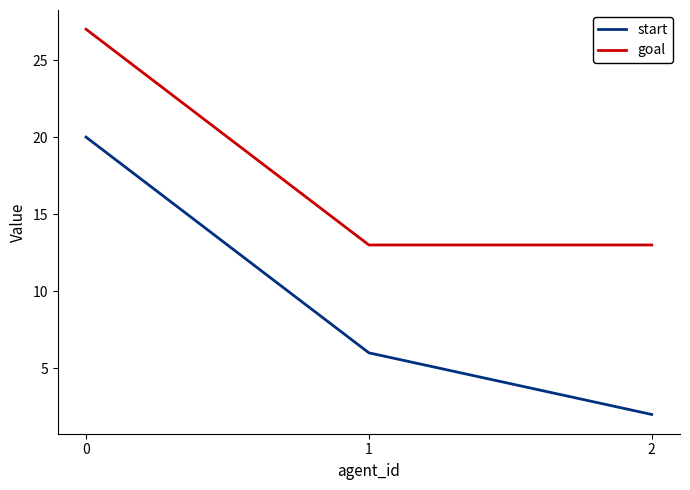

What are all the series names shown in the legend?

start, goal